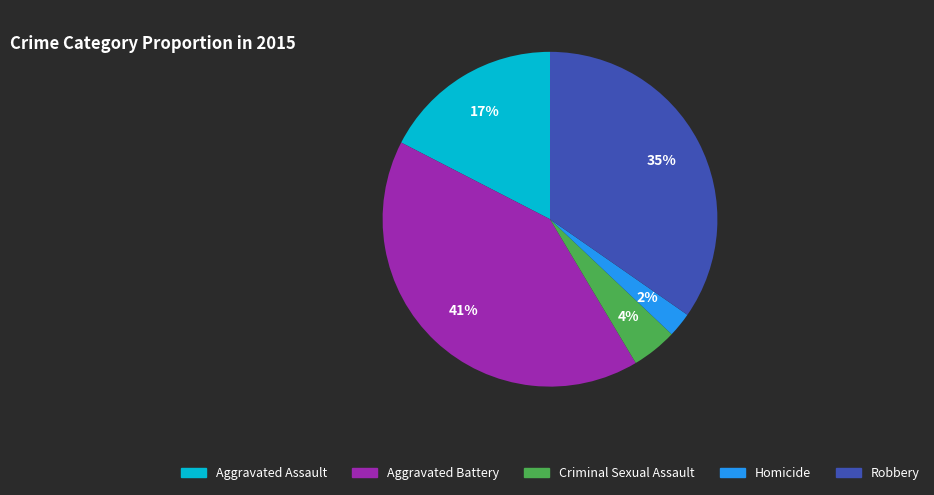

Which slice is the largest?

Aggravated Battery